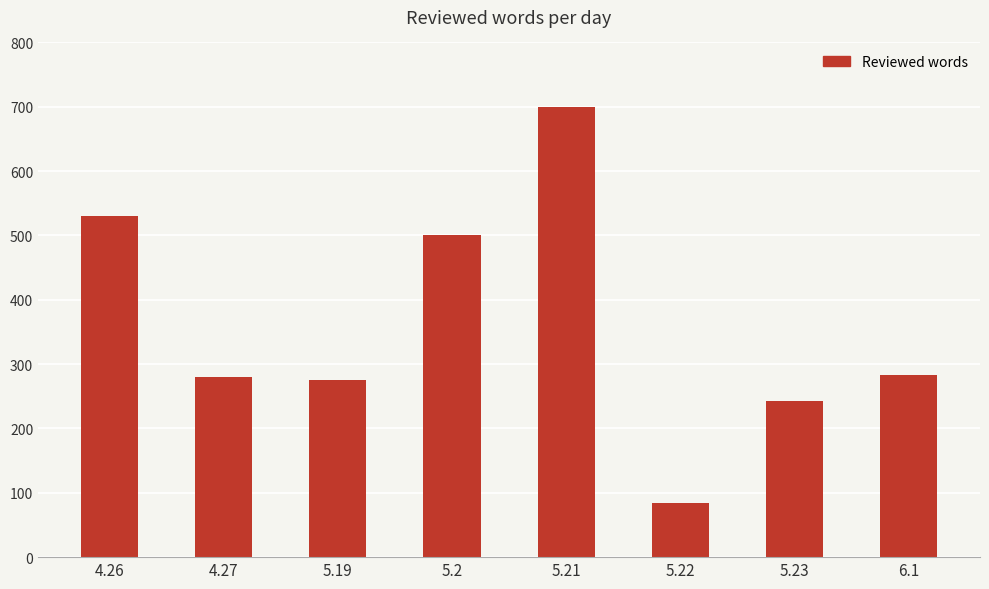

What is the value of the 4th bar from the left?

500